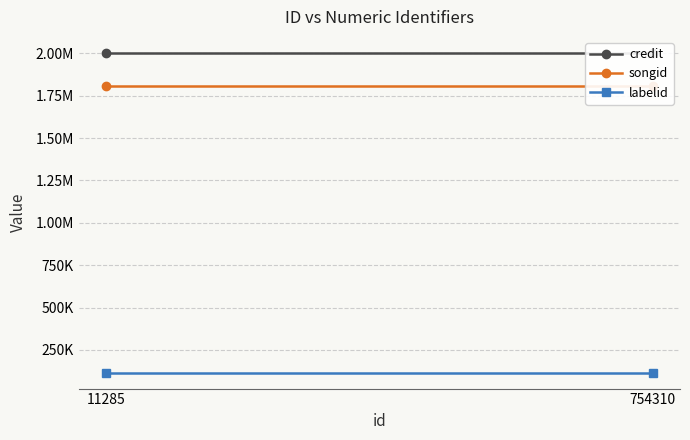

What is the value of the songid point at the 1st from the left?

1807216